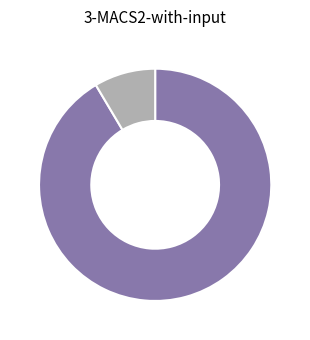

Count the number of slices in the pie.

2